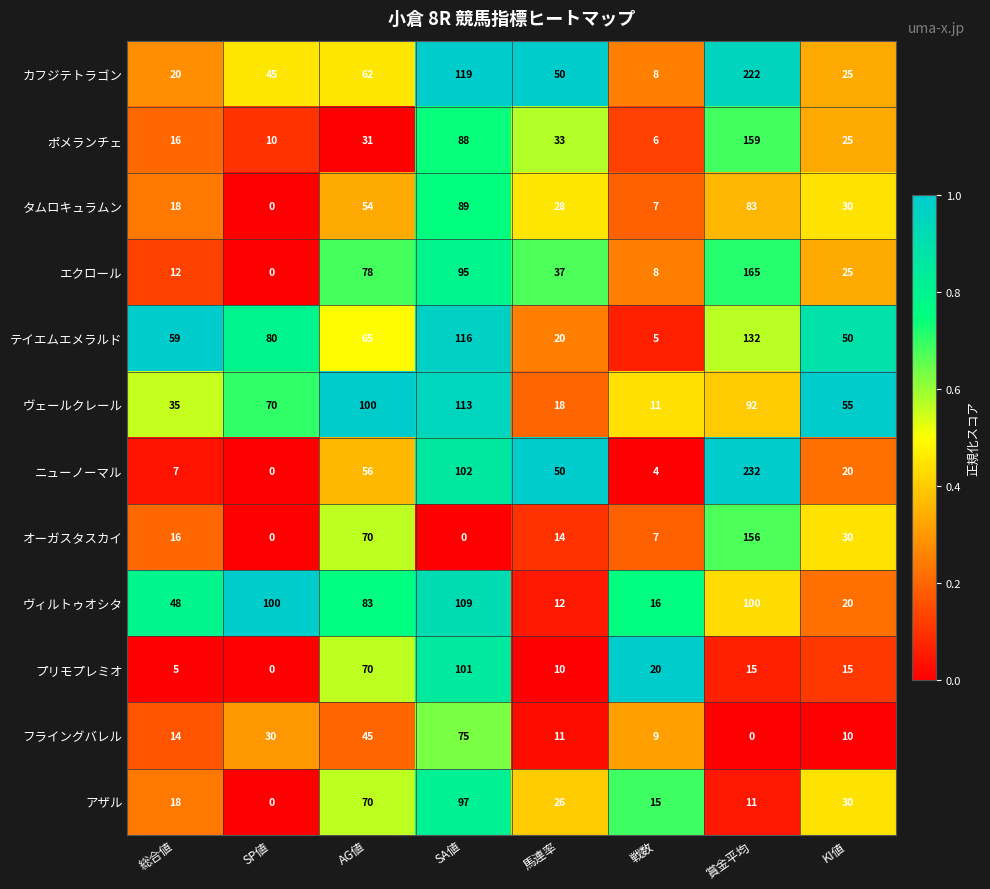

What is the lowest value of the ヴェールクレール series?

11